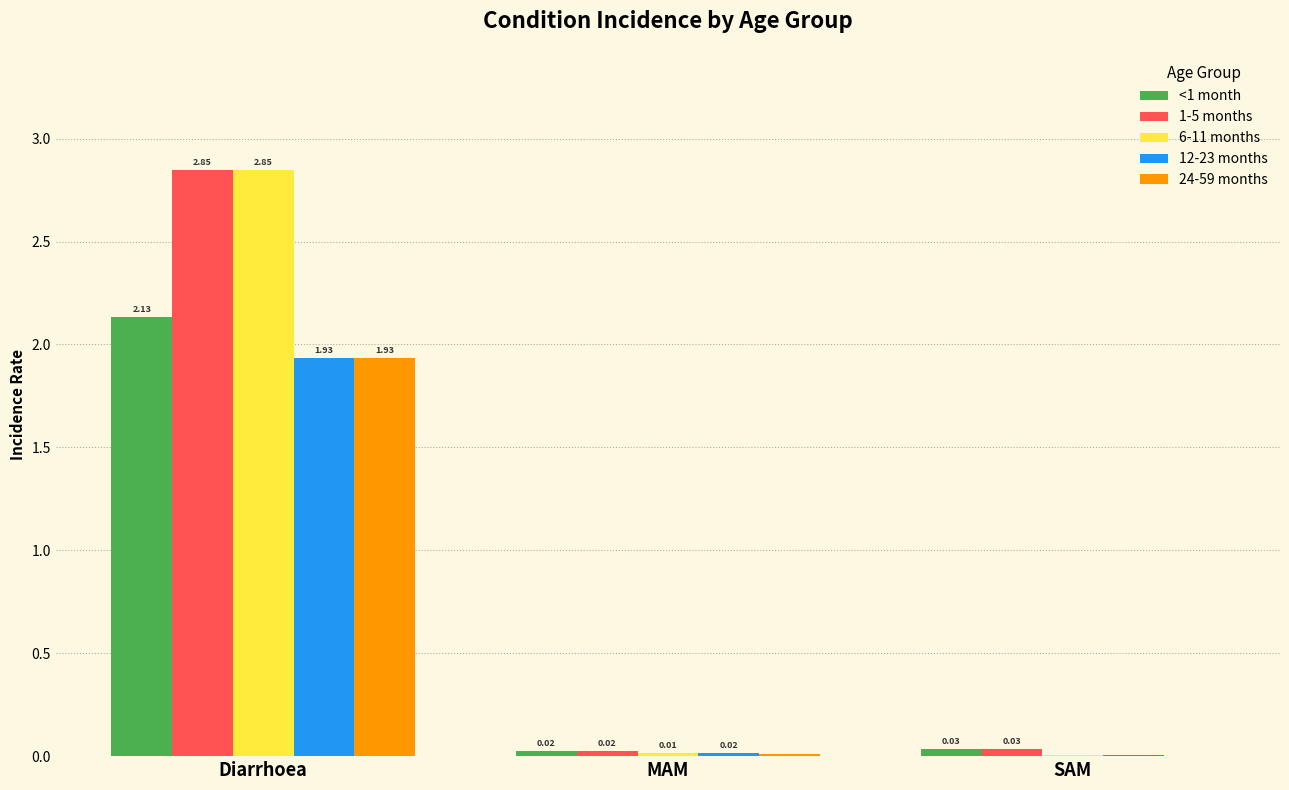

Which series changed the most between MAM and SAM?

12-23 months